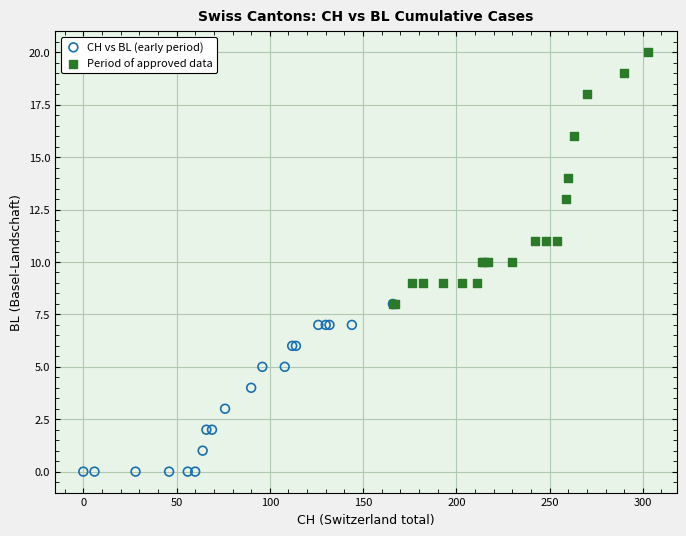

Which series has the largest Y range (max minus min)?

Period of approved data